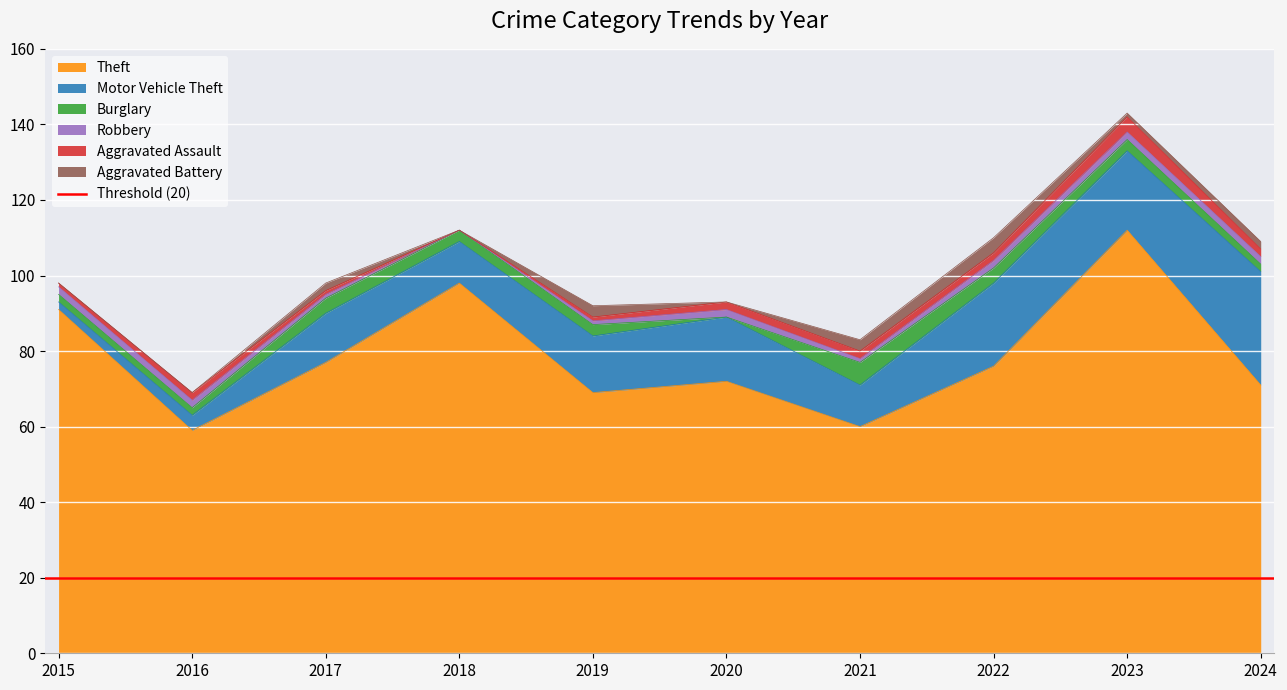

Reading left to right, what are all the values shown in this chart?

Theft: 2015=91	2016=59	2017=77	2018=98	2019=69	2020=72	2021=60	2022=76	2023=112	2024=71
Motor Vehicle Theft: 2015=2	2016=4	2017=13	2018=11	2019=15	2020=17	2021=11	2022=22	2023=21	2024=30
Burglary: 2015=2	2016=2	2017=4	2018=3	2019=3	2020=0	2021=6	2022=4	2023=3	2024=2
Robbery: 2015=2	2016=2	2017=1	2018=0	2019=1	2020=2	2021=1	2022=2	2023=2	2024=2
Aggravated Assault: 2015=1	2016=2	2017=1	2018=0	2019=1	2020=2	2021=2	2022=2	2023=4	2024=2
Aggravated Battery: 2015=0	2016=0	2017=2	2018=0	2019=3	2020=0	2021=3	2022=4	2023=1	2024=2